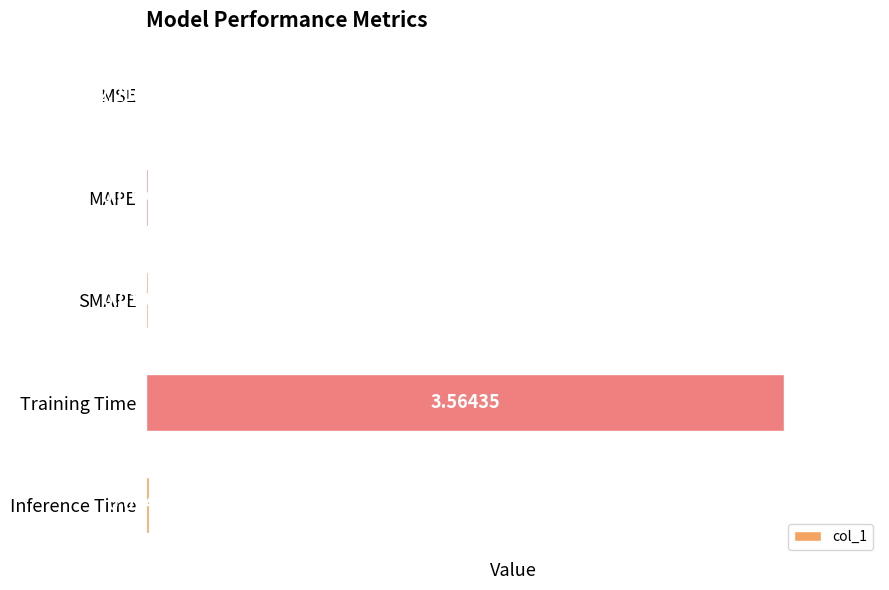

Between Training Time and MAPE, which is larger?

Training Time